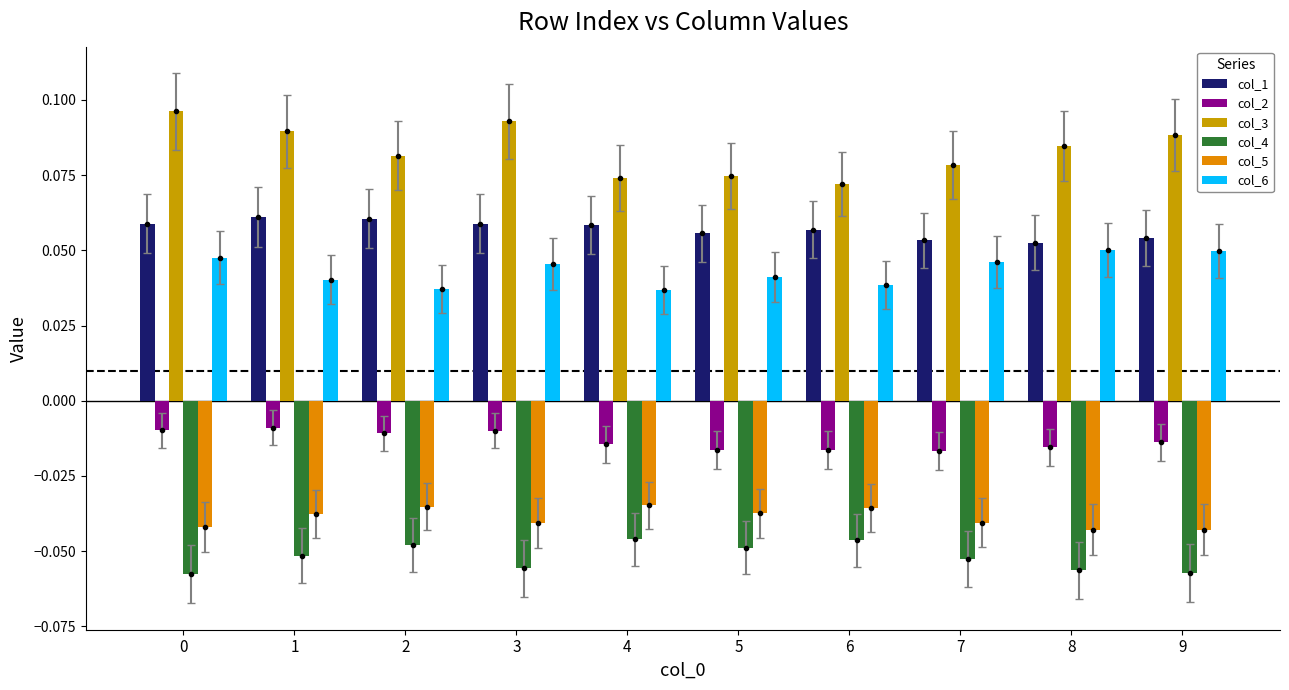

True or false: col_4 has a value of -0.0 at 1.

False